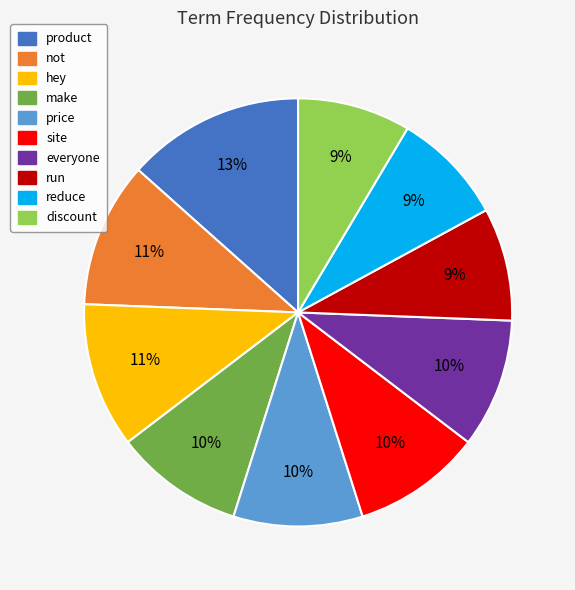

Does any single category account for the majority?

No